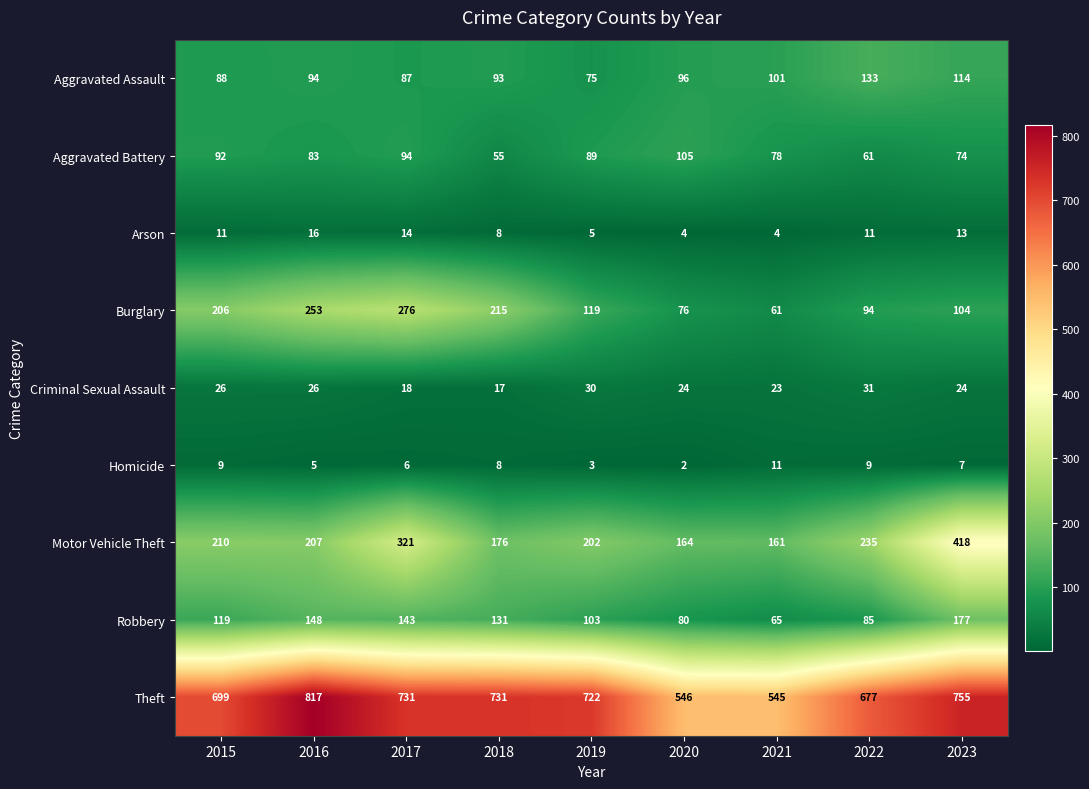

Count the number of categories in the chart.

9